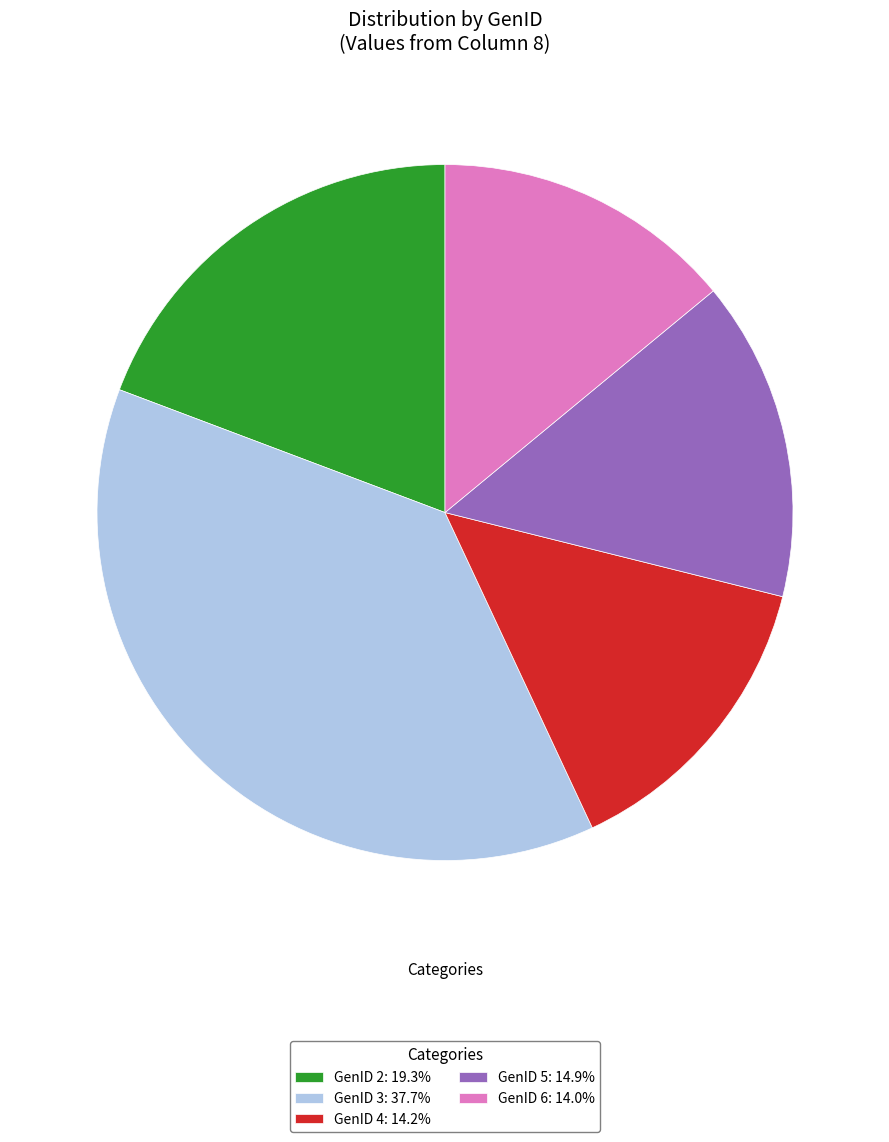

Is the sum of GenID 3: 37.7% and GenID 4: 14.2% greater than half?

Yes